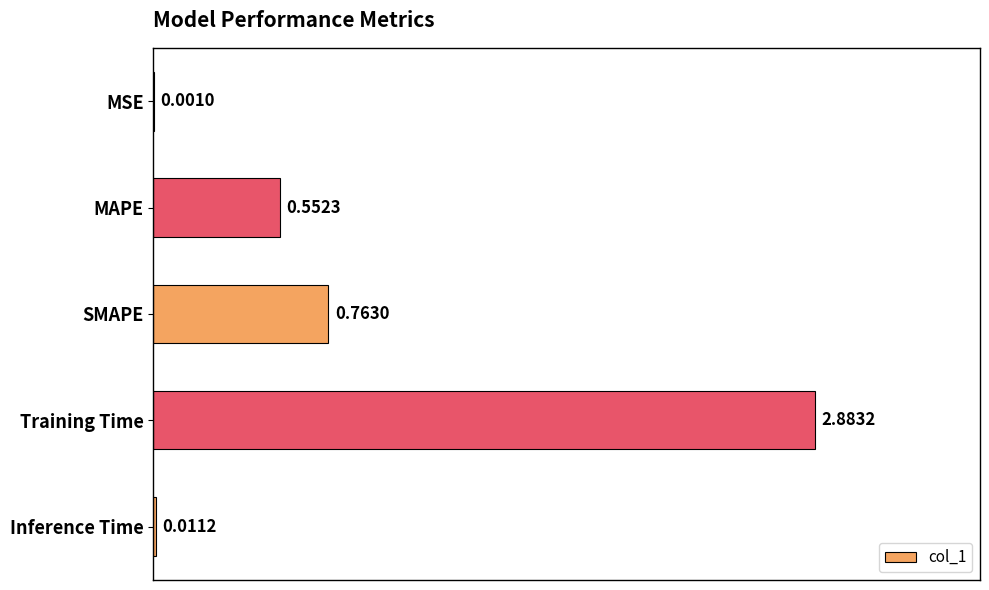

At which category does the chart reach its peak across all series?

Training Time